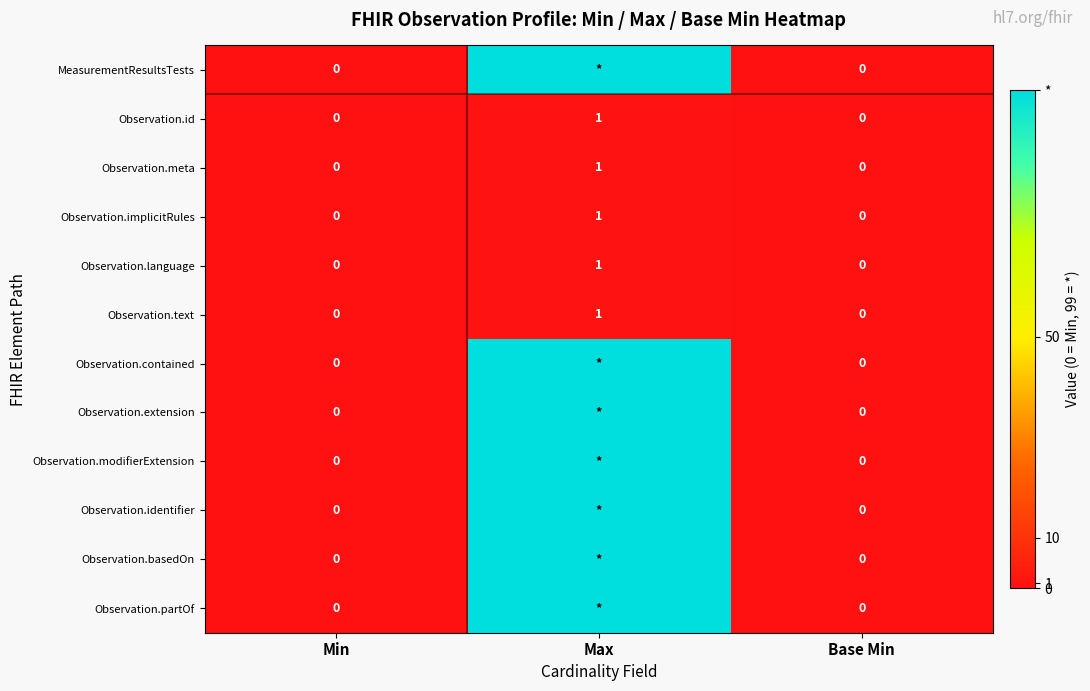

How many Observation.id values are between 0 and 1?

3